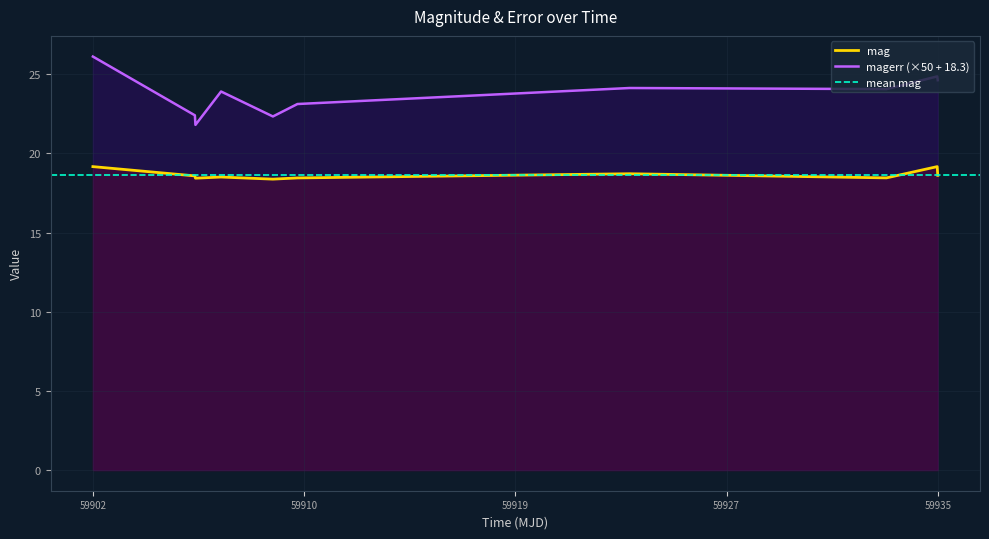

Read the mag value at 59910.14803239983.

18.4